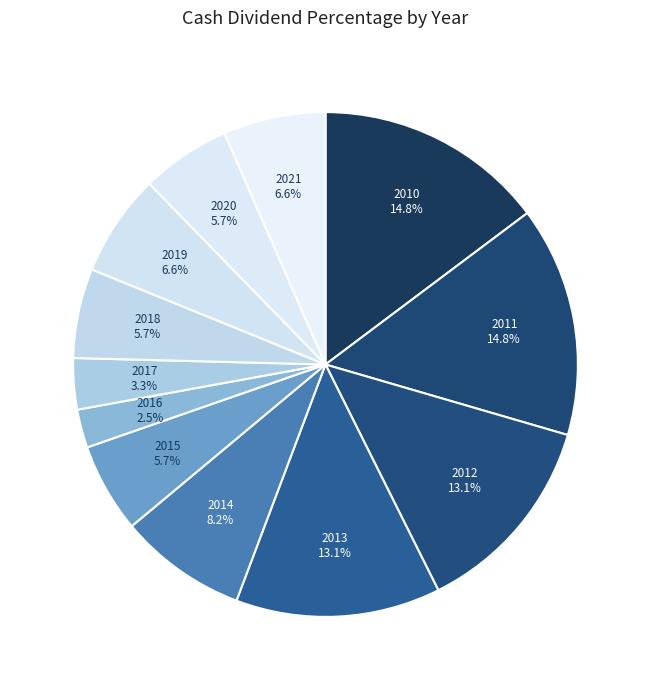

Count the number of slices in the pie.

12